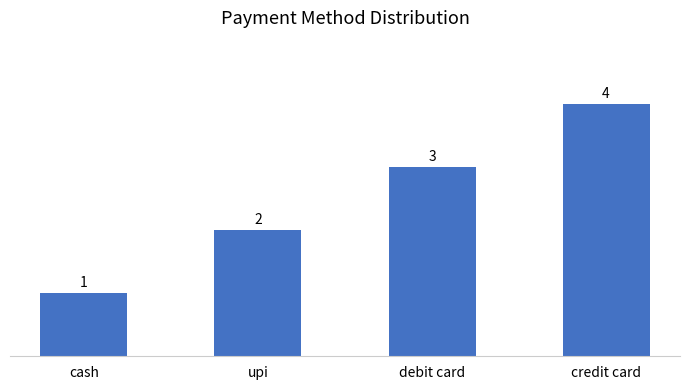

Reading left to right, list all the values displayed in this chart.

cash=1	upi=2	debit card=3	credit card=4